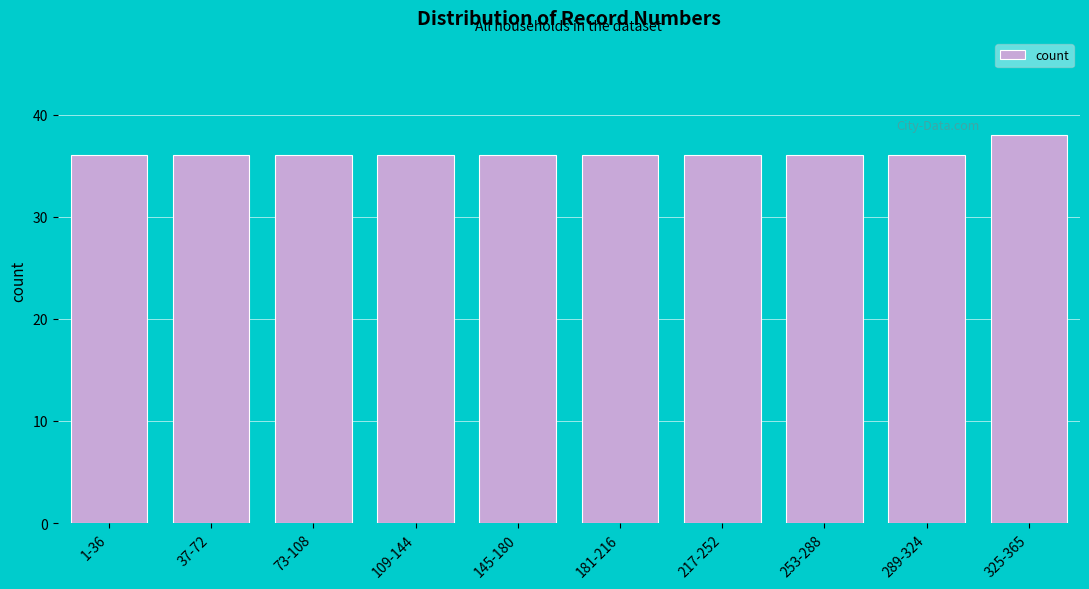

Reading left to right, what are all the values shown in this chart?

36	36	36	36	36	36	36	36	36	38